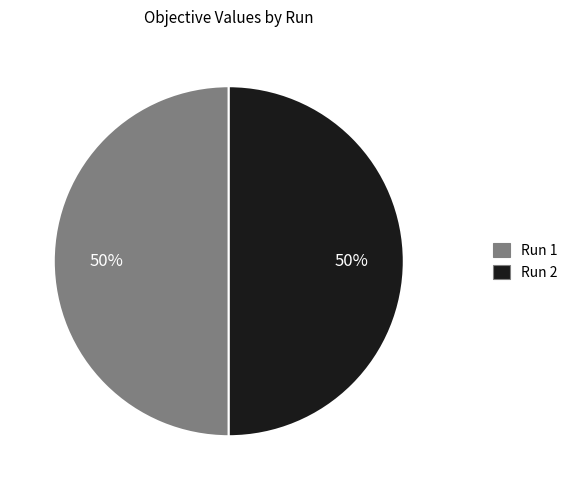

To the nearest percent, what is the average slice percentage?

50%